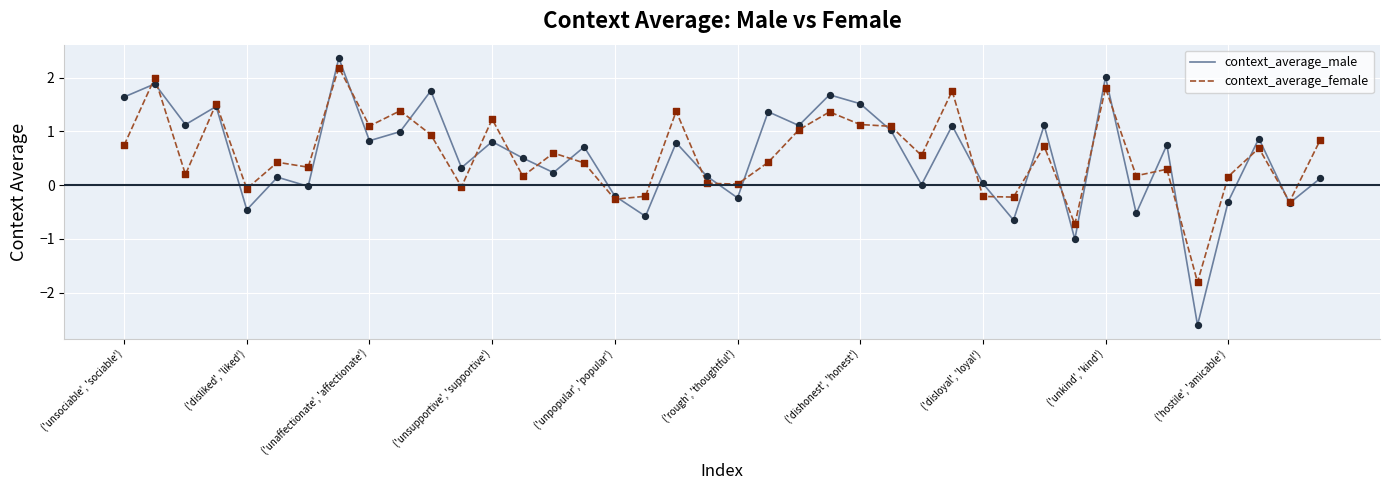

Which series has the largest range (max minus min)?

context_average_male